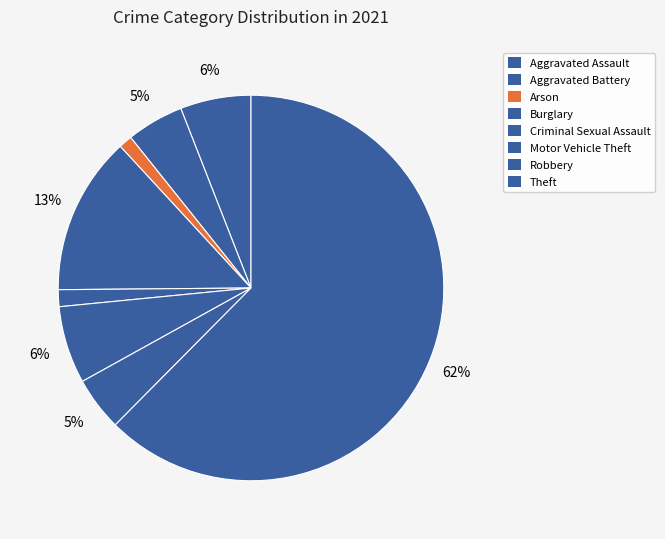

Count the number of slices in the pie.

8